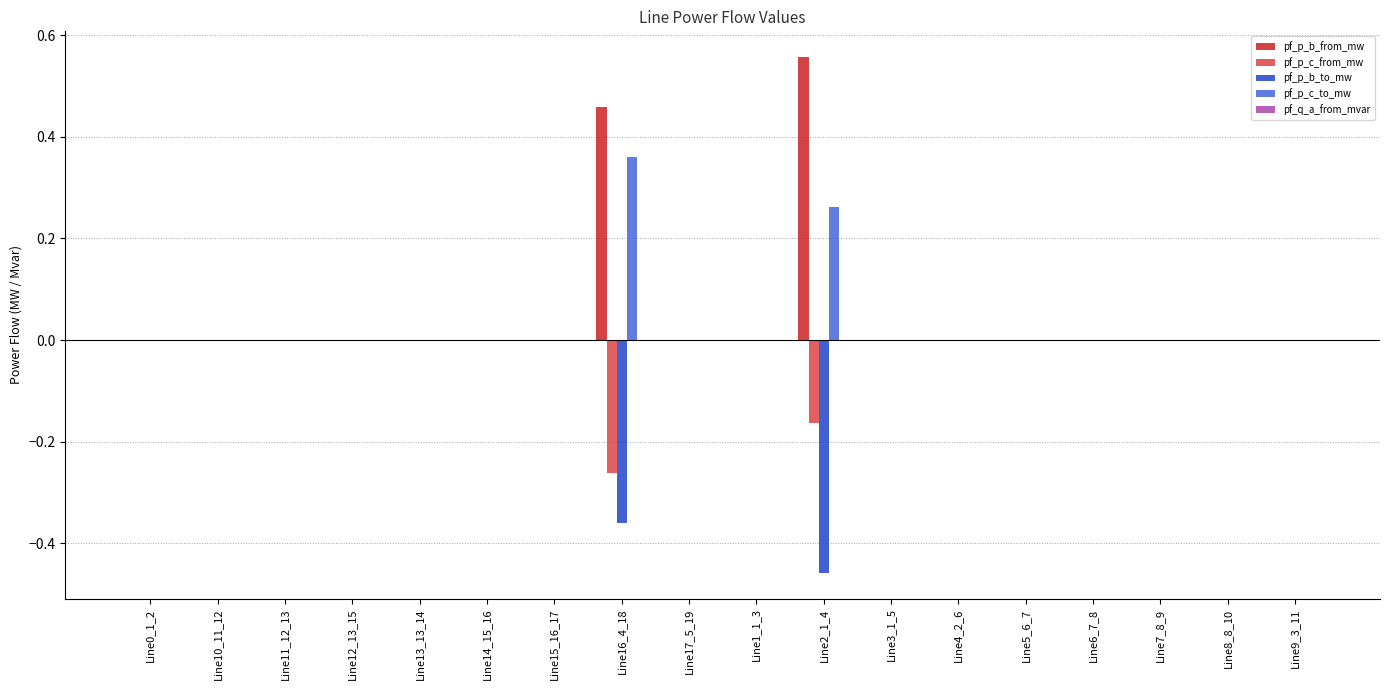

Is it true that pf_p_c_to_mw equals 0.0 at Line14_15_16?

True